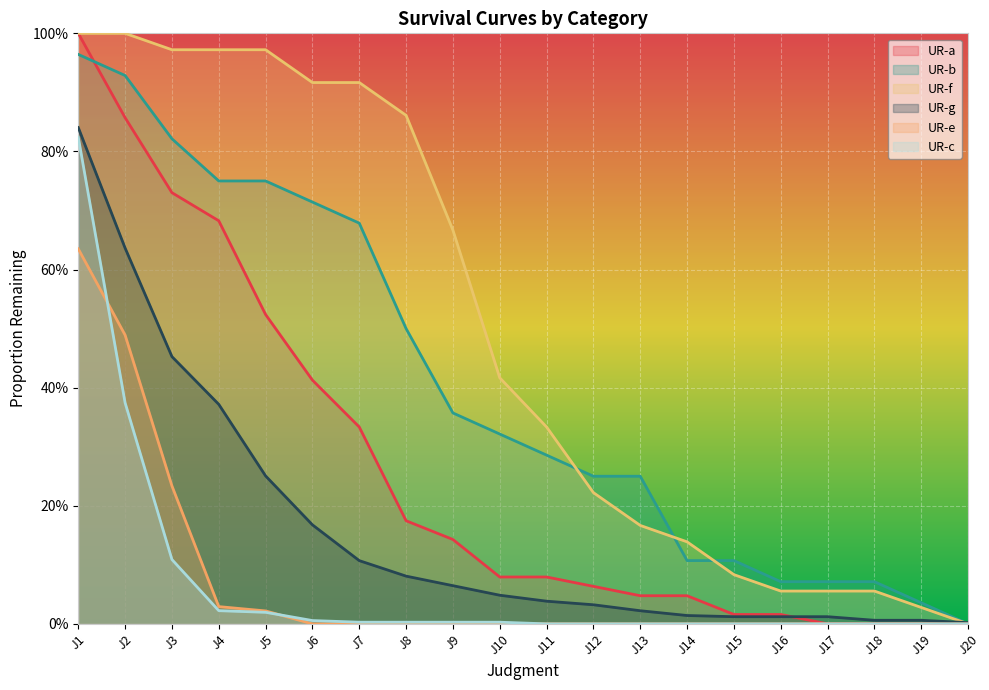

The UR-c series shows 0.0 at J5. True or false?

True